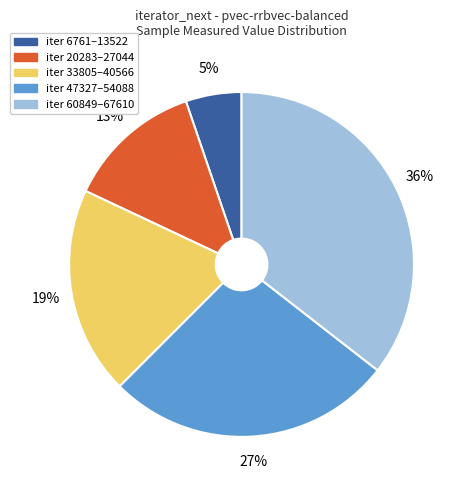

Is there any slice that represents more than half of the pie?

No